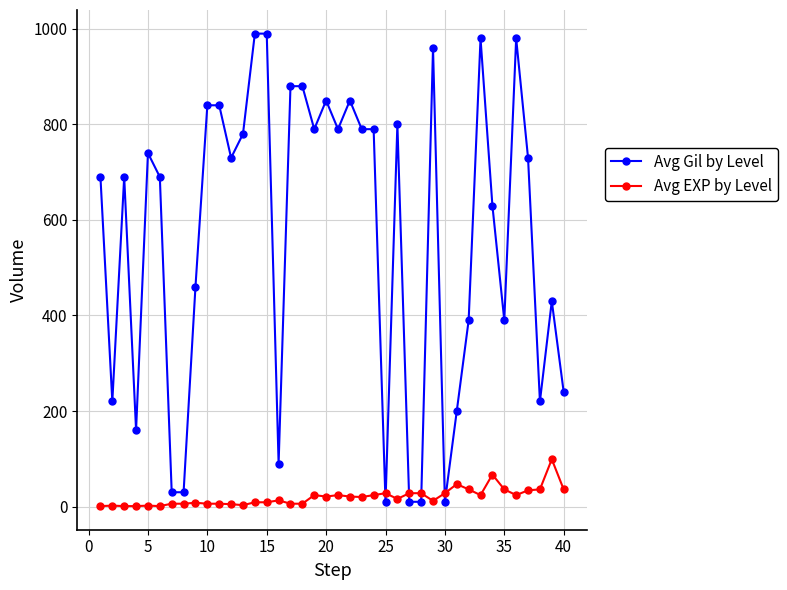

What is the maximum value for Avg EXP by Level?

99